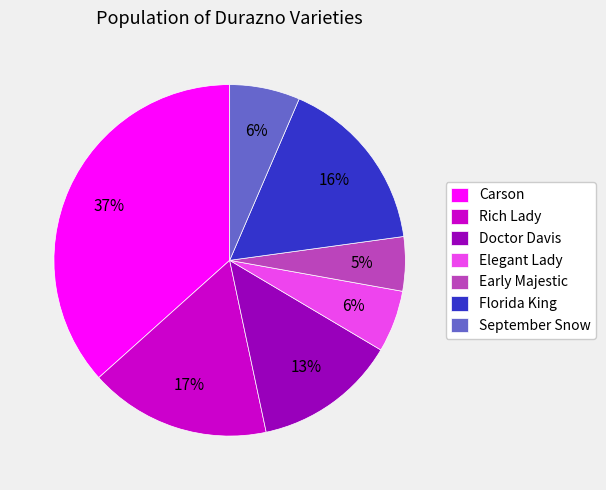

Which has a higher value, Rich Lady or Early Majestic?

Rich Lady